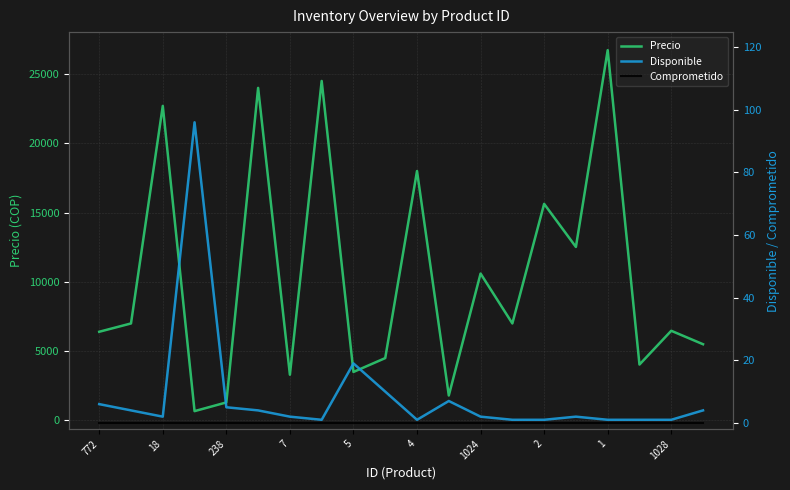

Between 12 and 4, which is larger?

4